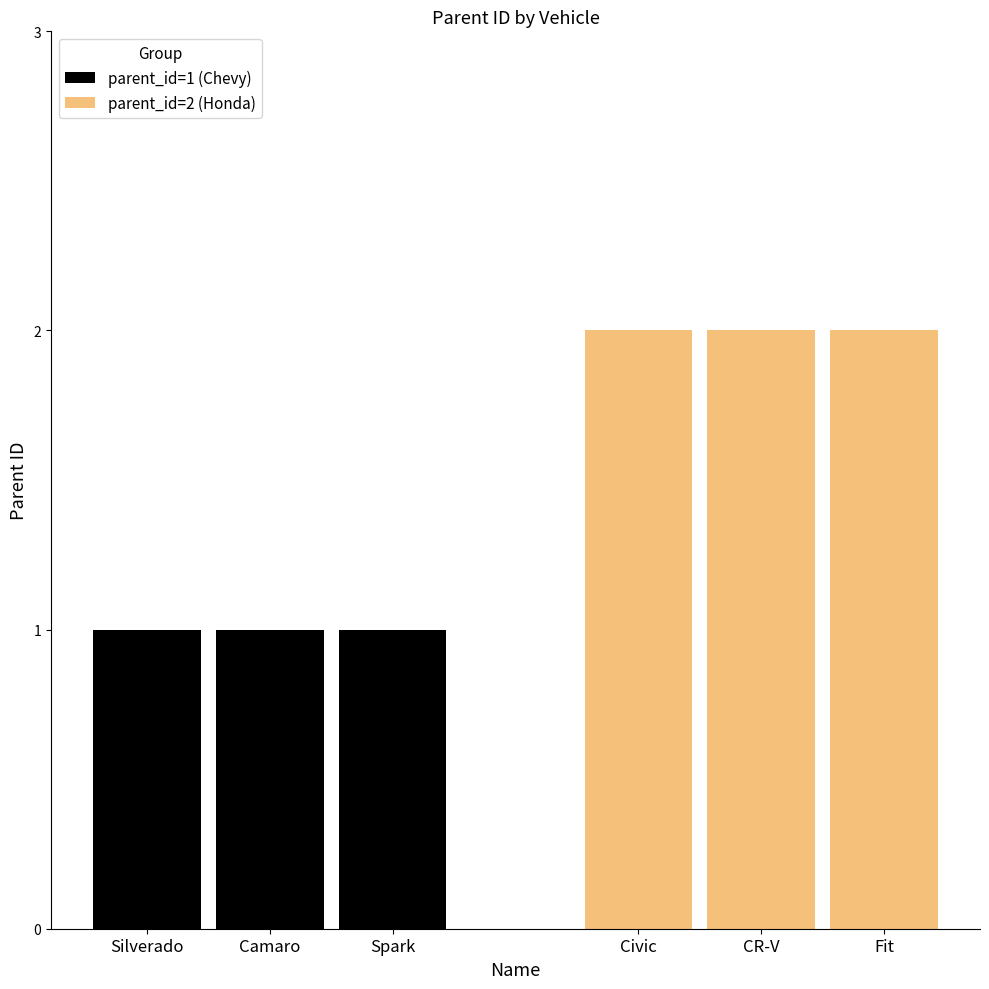

Rank the series by their average value, from lowest to highest.

parent_id=1 (Chevy), parent_id=2 (Honda)